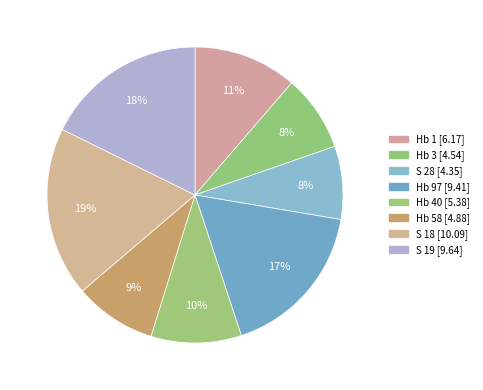

Count the number of slices in the pie.

8